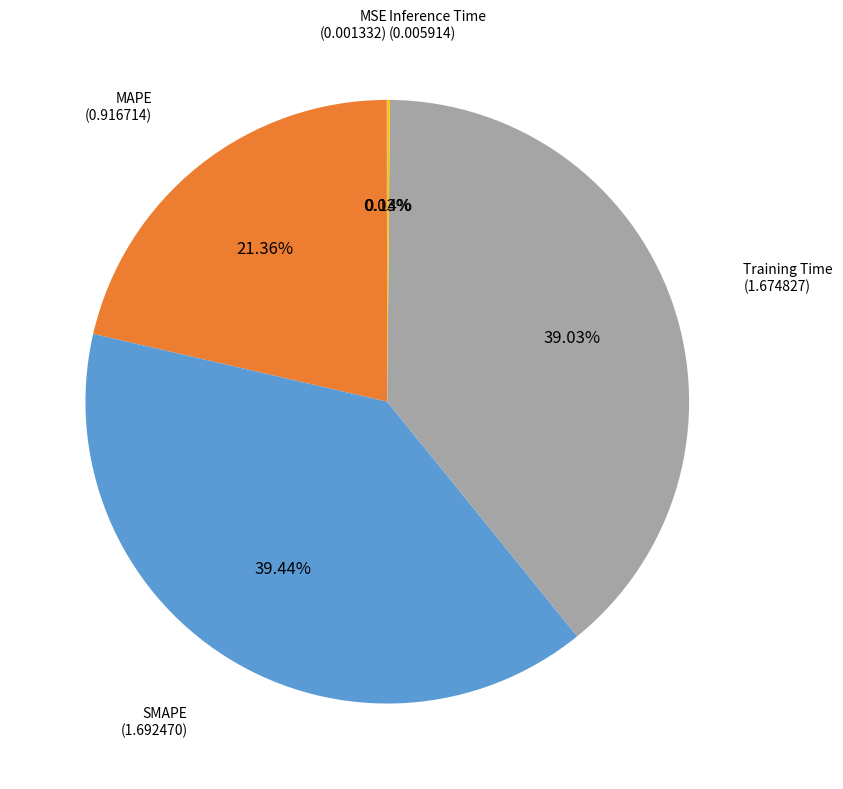

Does any single category account for the majority?

No